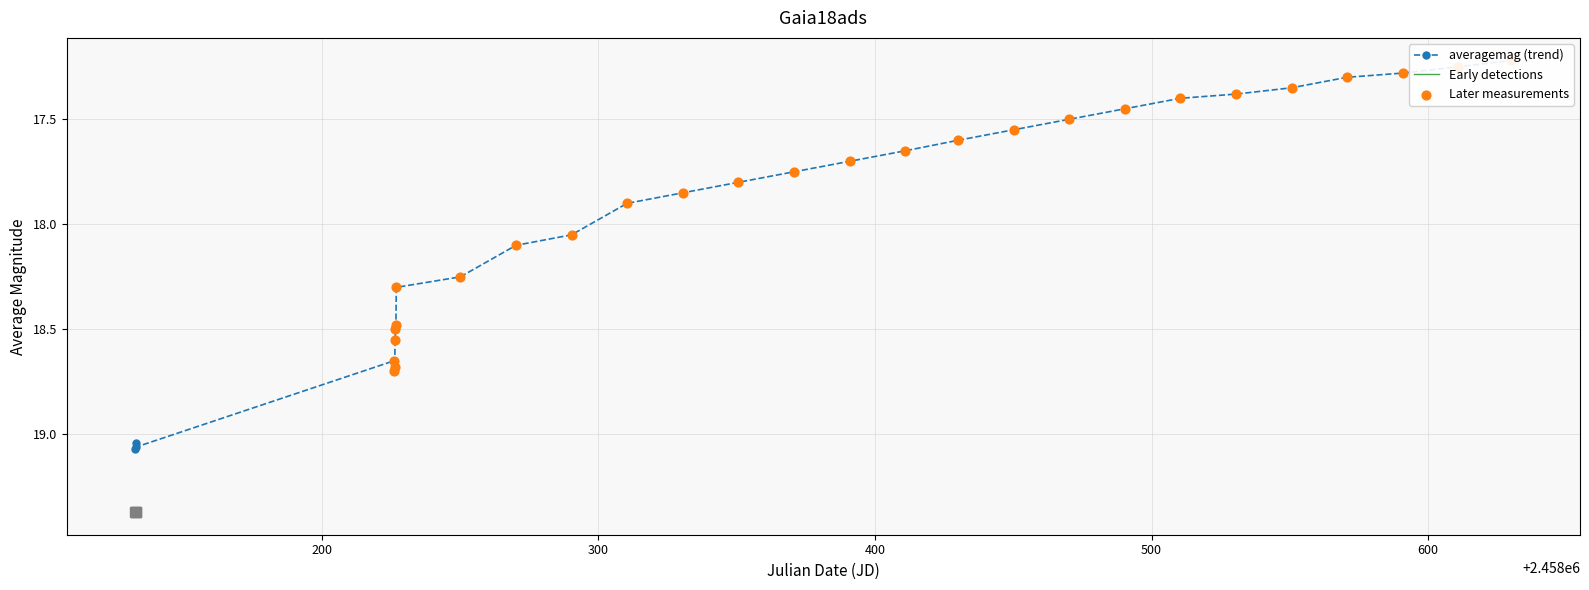

How many Early detections values are between 19 and 20?

3